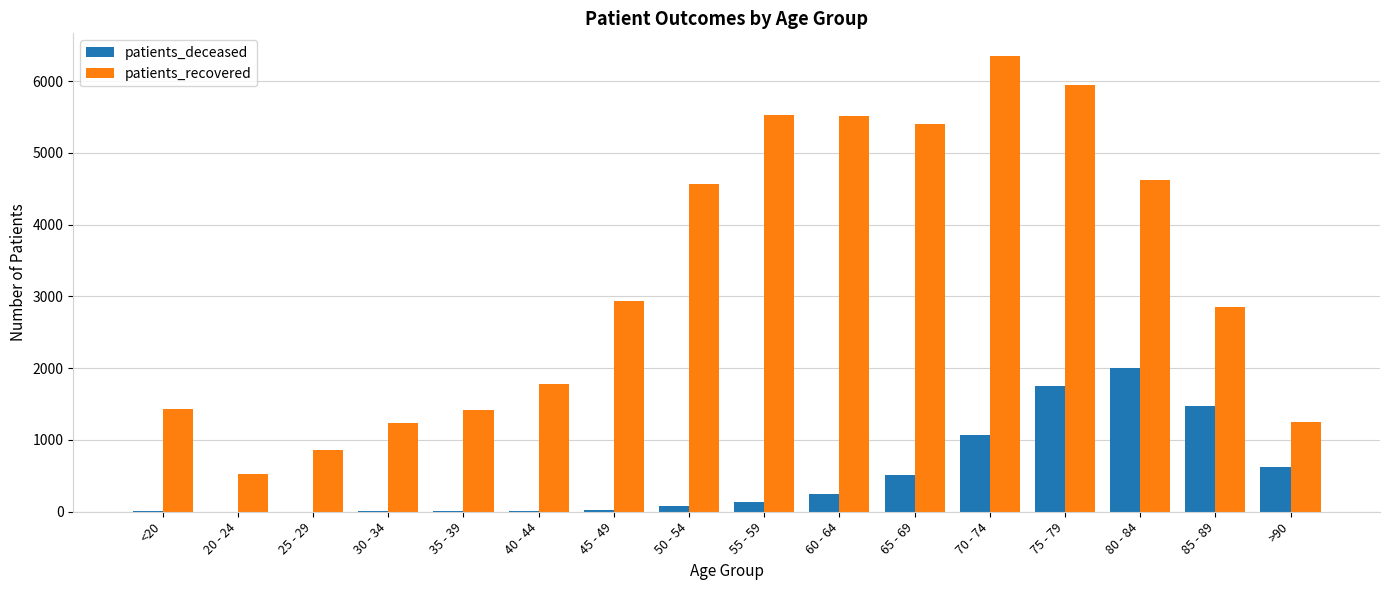

What is the approximate value of patients_recovered at <20?

1434